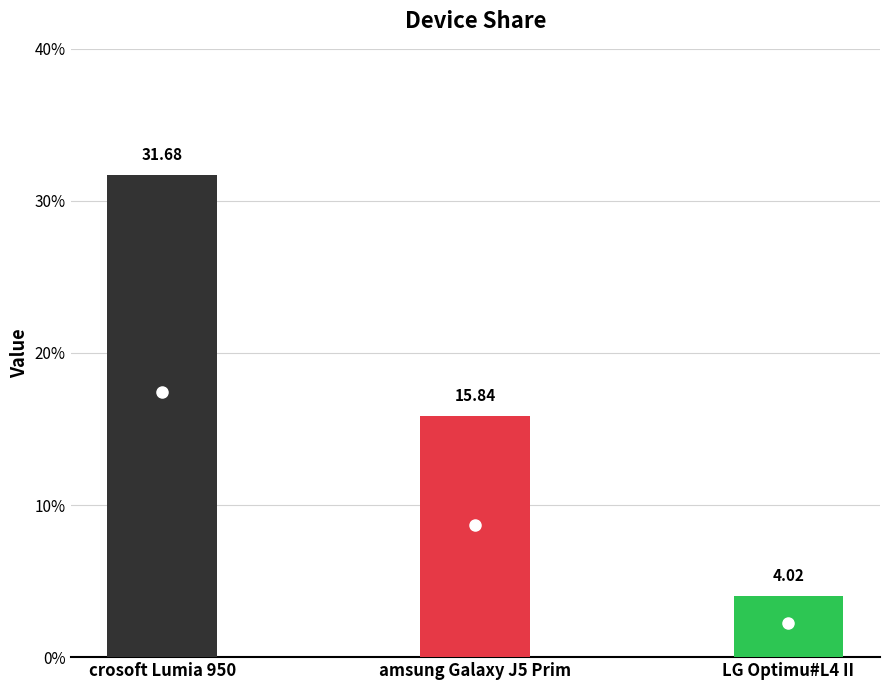

What is the value of the 3rd bar from the left?

4.0